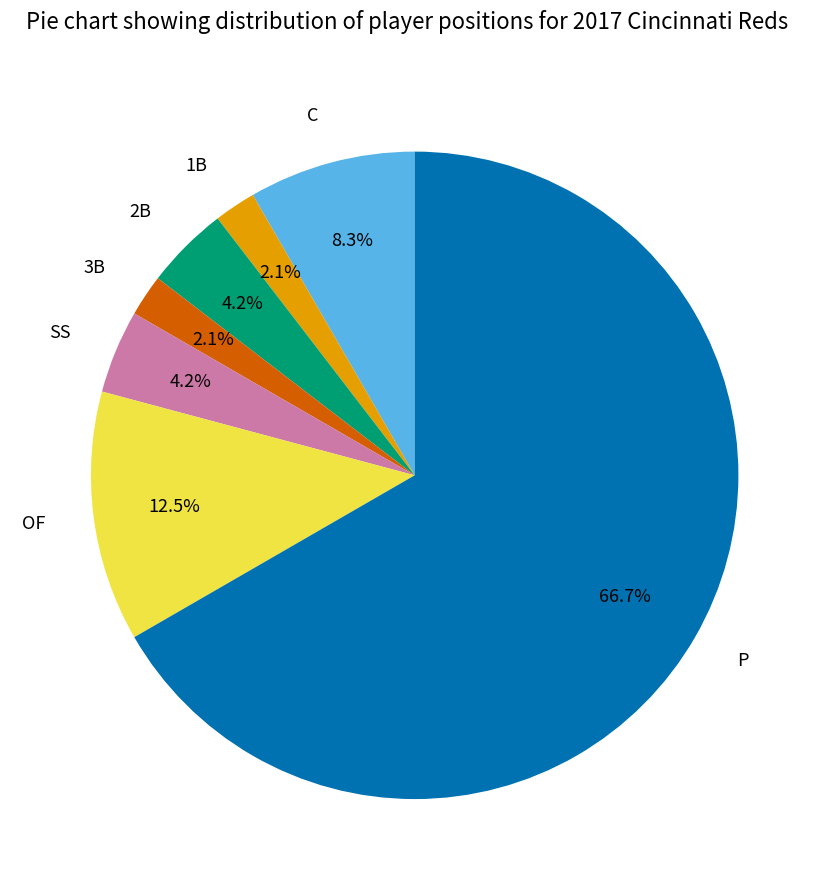

How many slices are in this pie chart?

7